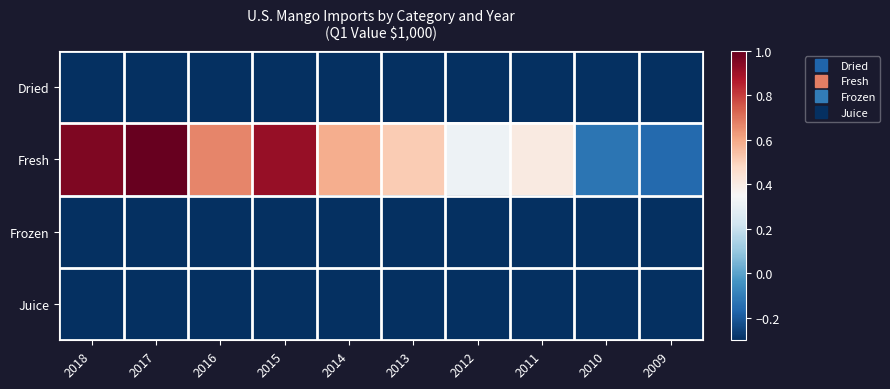

What is the difference between the highest and lowest values at 2018?

1.9